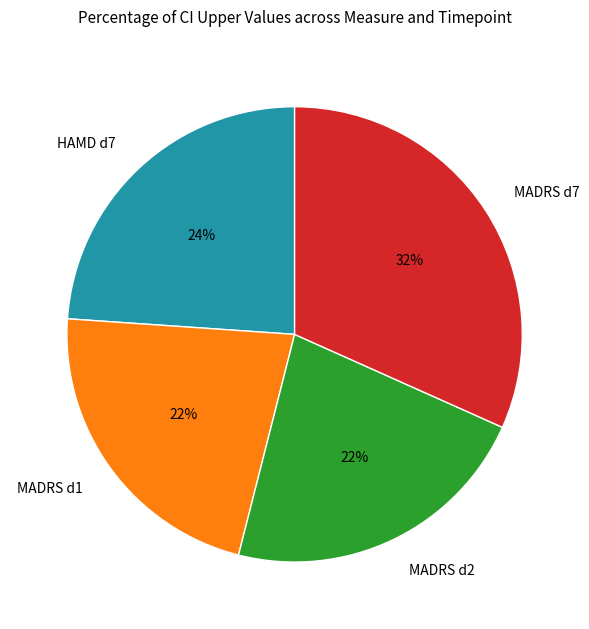

Does any single category account for the majority?

No